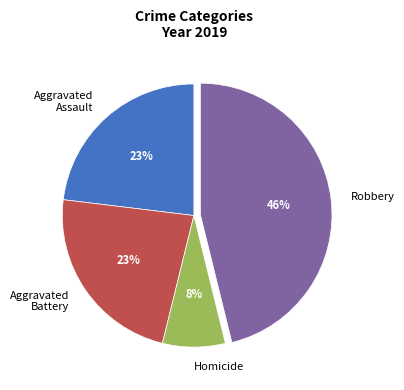

What is the largest slice in the pie chart?

Robbery